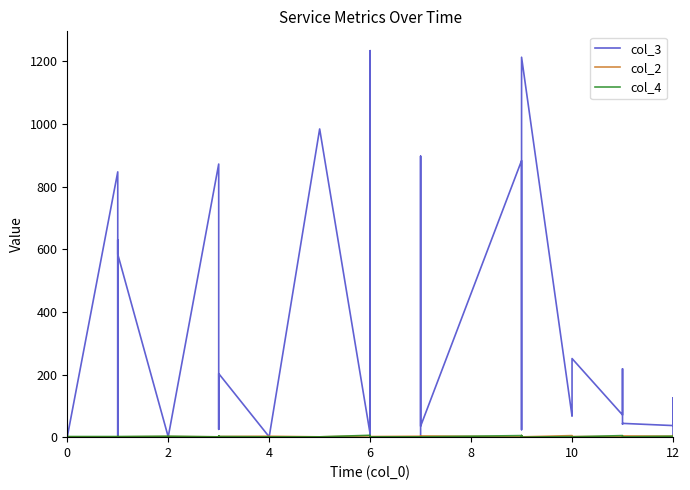

How many data points in col_4 are above 1?

18